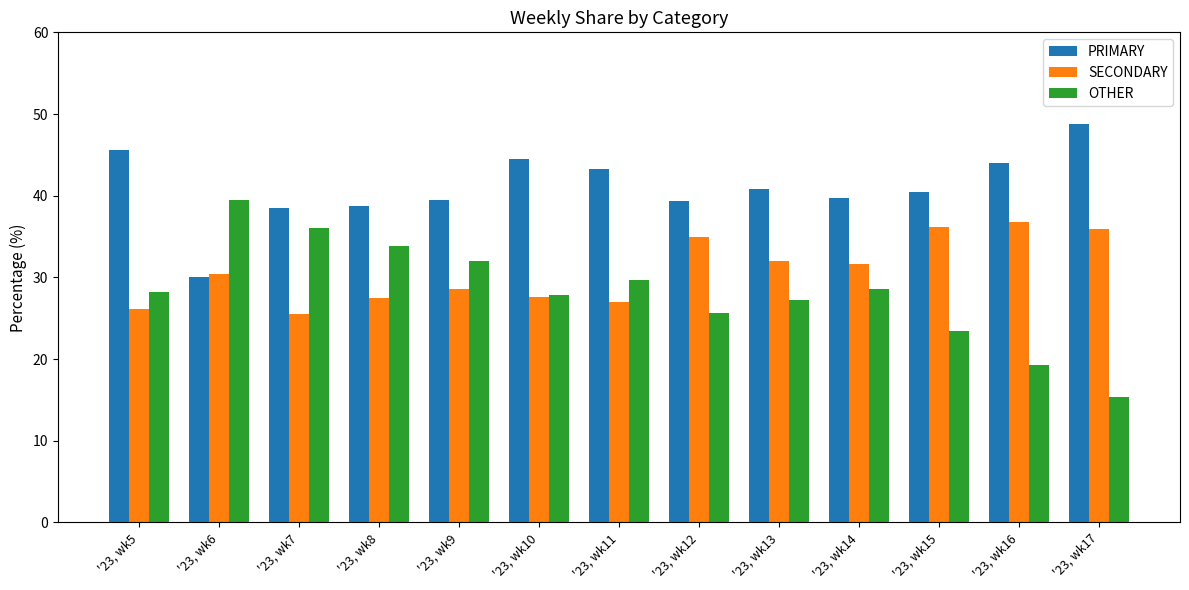

What is the total value across all series at '23, wk15?

100.0